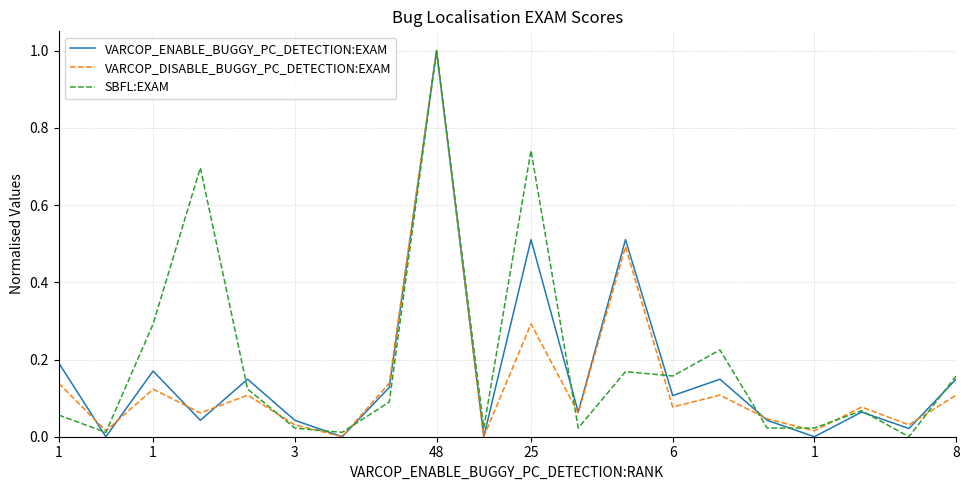

What is the highest value of the SBFL:EXAM series?

1.0